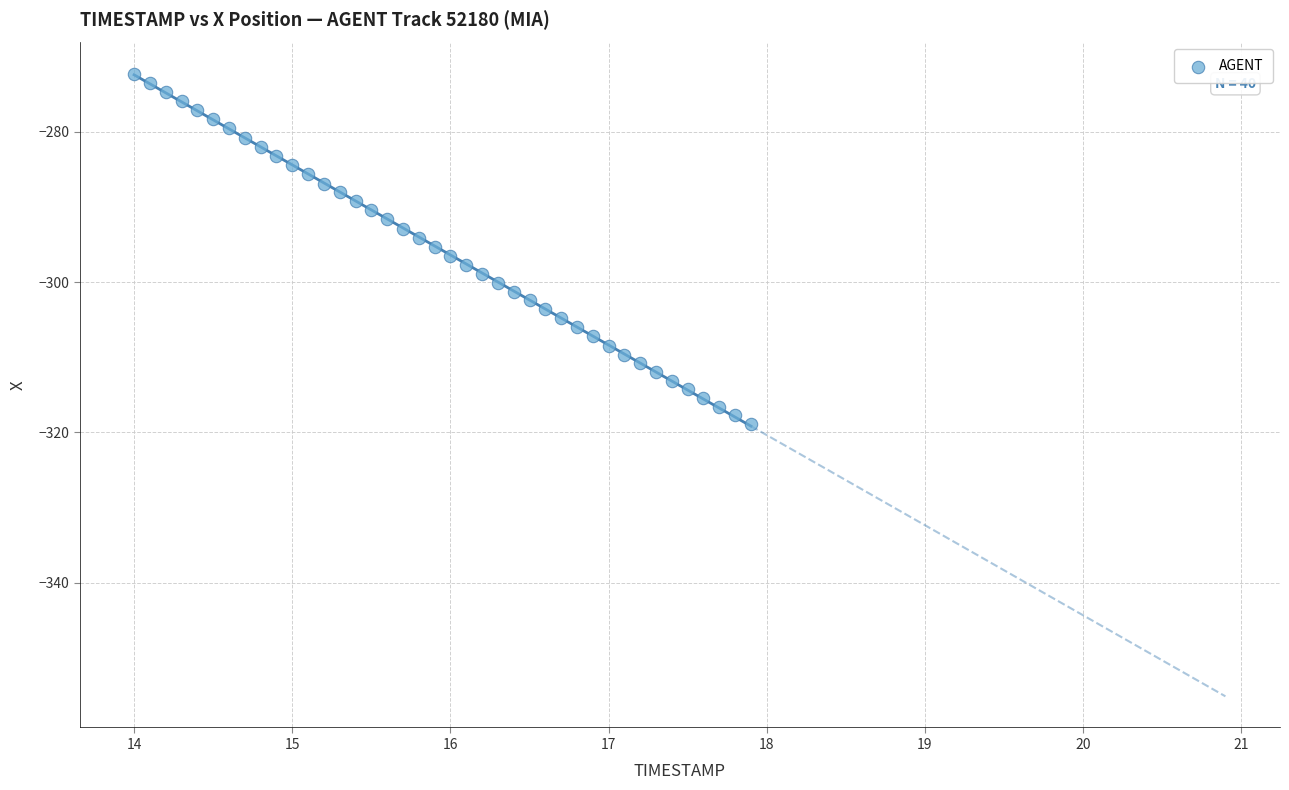

What is the range of Y values (max minus min)?

46.6